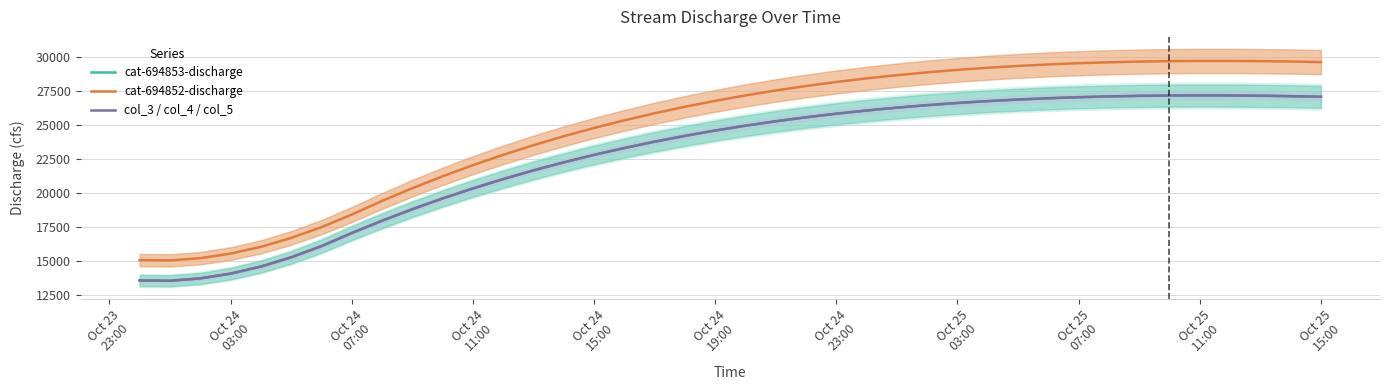

Count the number of categories in the chart.

40